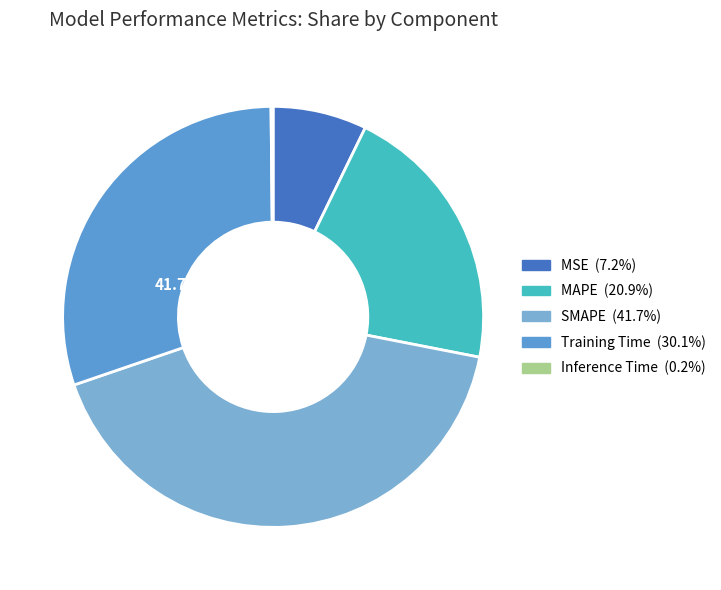

What is the change in value from SMAPE to Inference Time?

-2.0